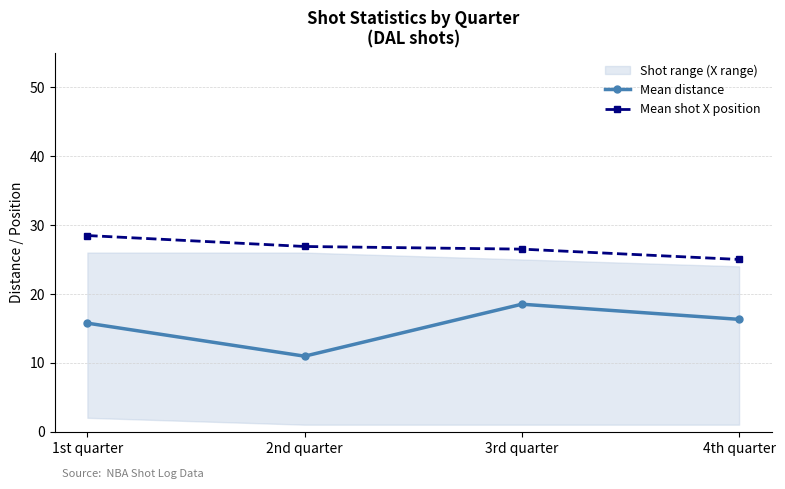

The value of Mean distance at 3rd quarter is 18.5. True or false?

True